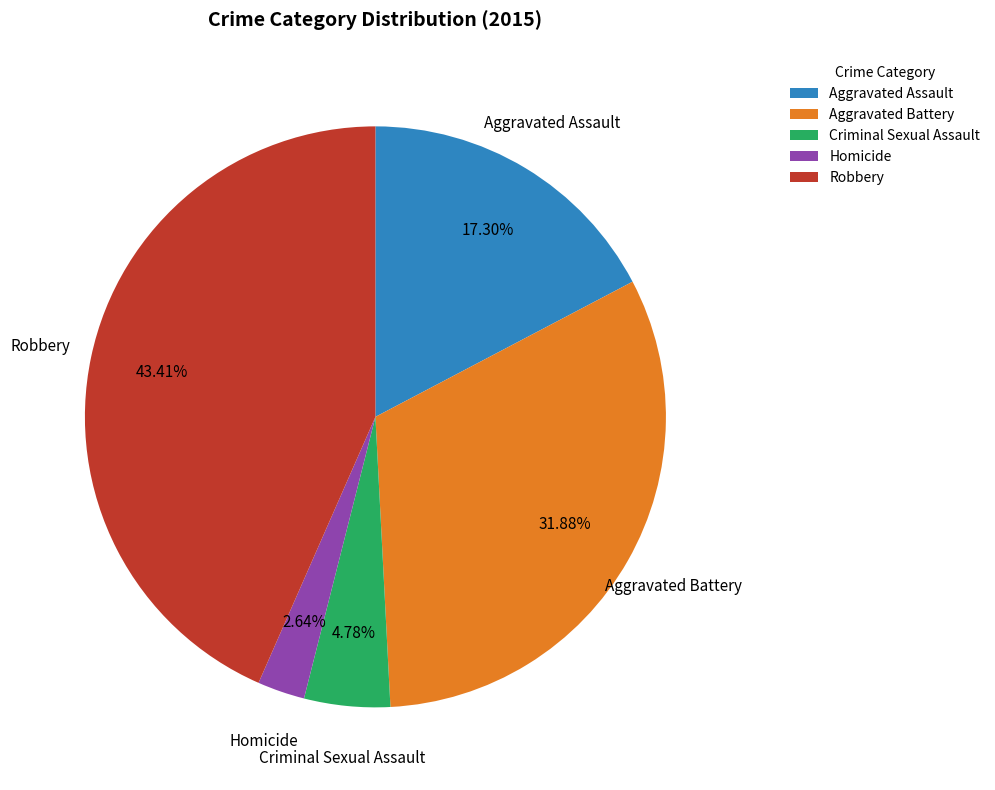

What is the smallest slice in the pie chart?

Homicide